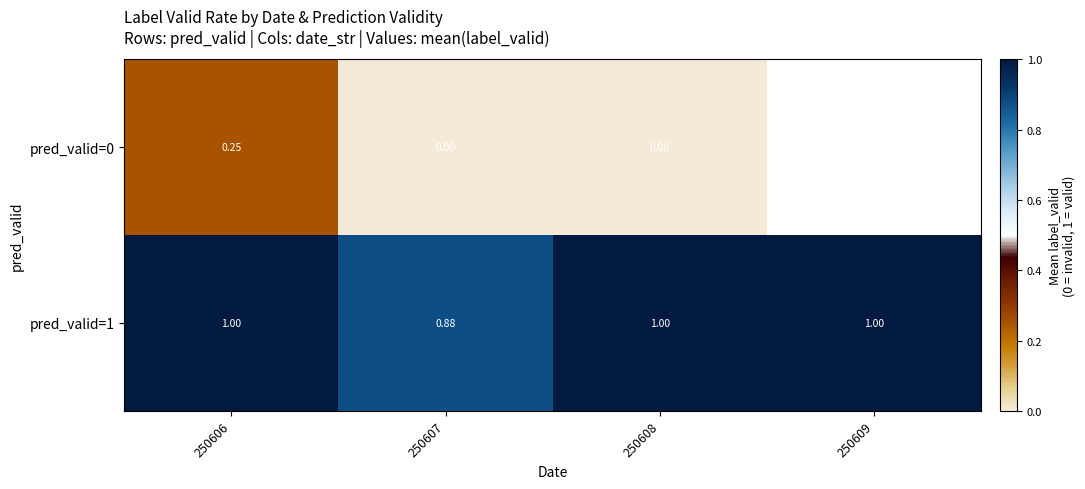

At how many categories does at least one series exceed 0?

4